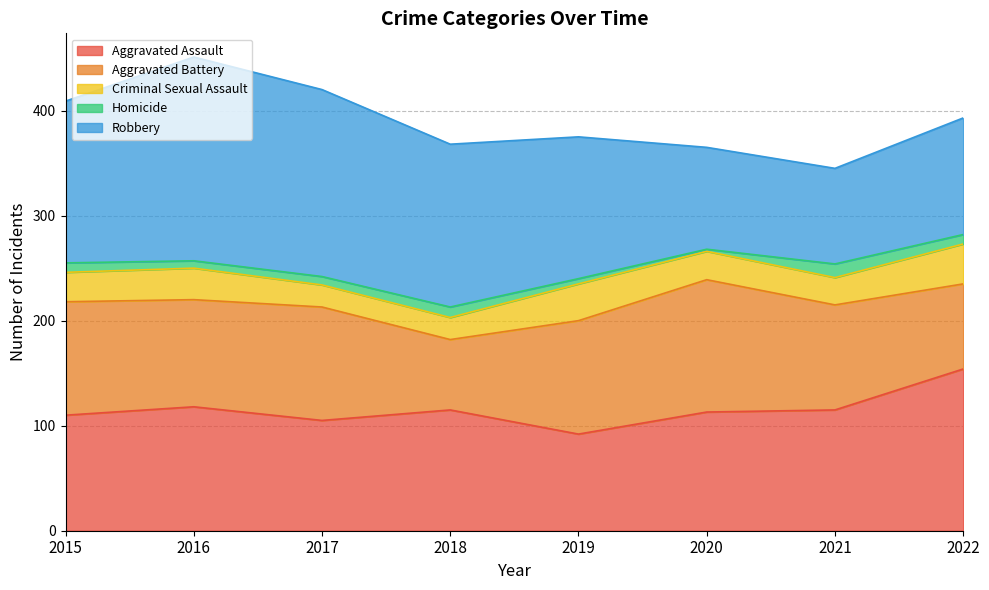

How many lines are shown in the chart?

5